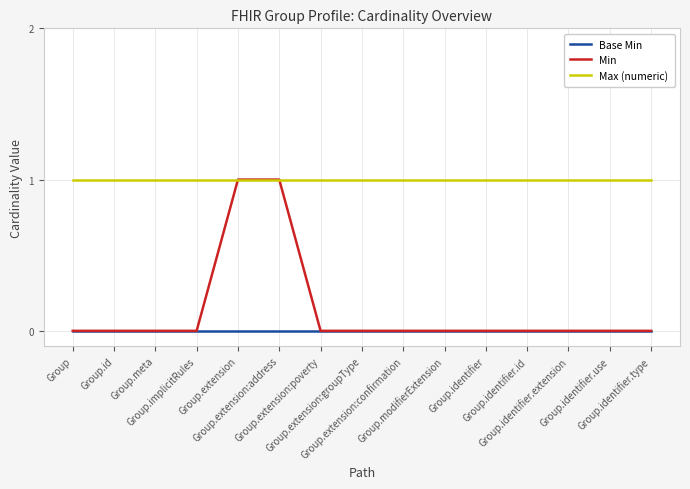

Which series has the largest total across all categories?

Max (numeric)